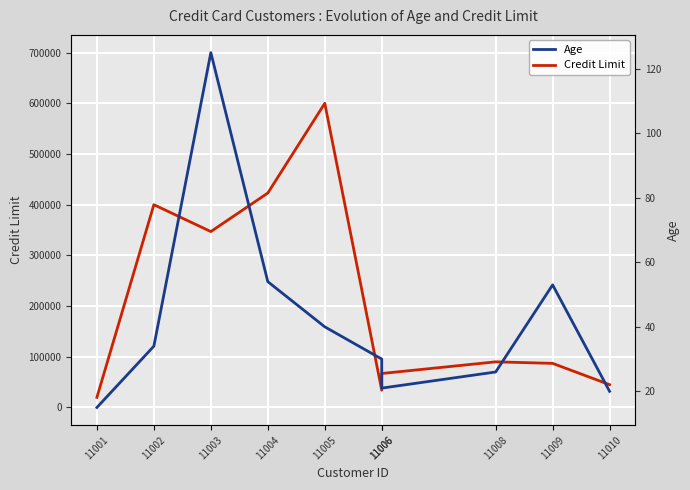

Is this an area chart (filled region under the line)?

No